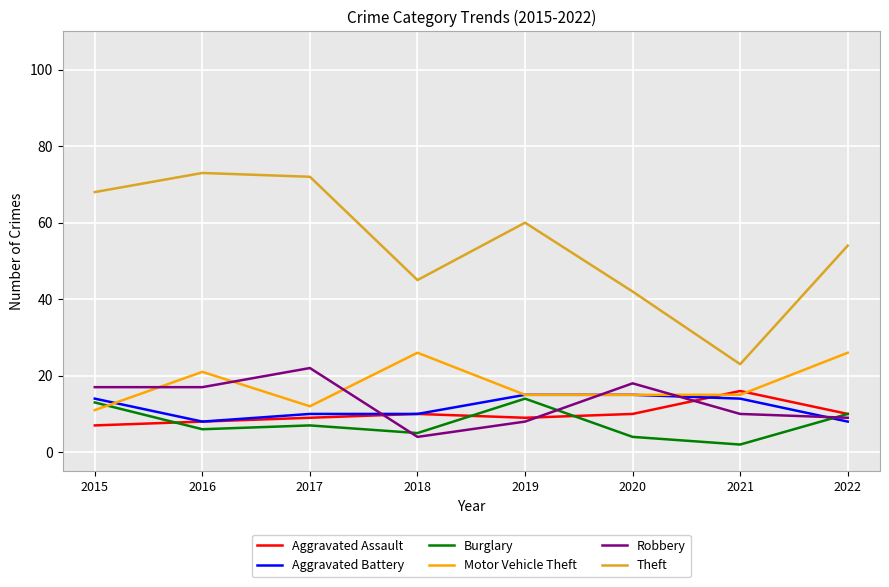

What is the difference between the second highest and second lowest values in the Motor Vehicle Theft series?

14